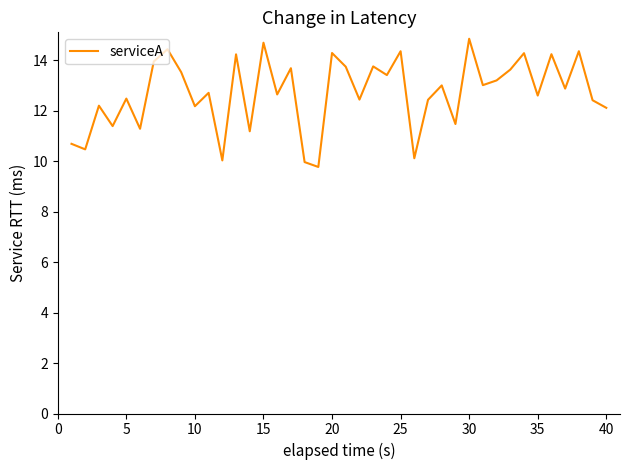

What is the maximum value shown in the chart?

14.8